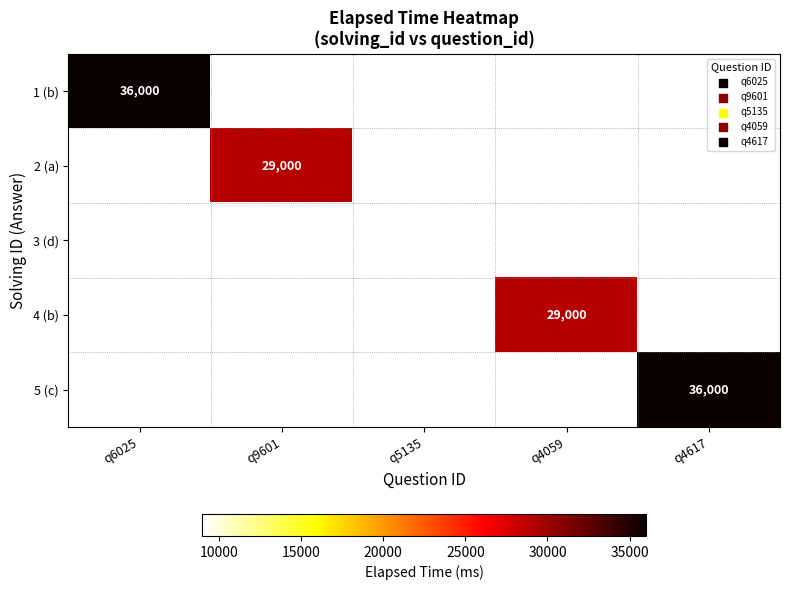

Is it true that 2 (a) equals 29000 at q9601?

True